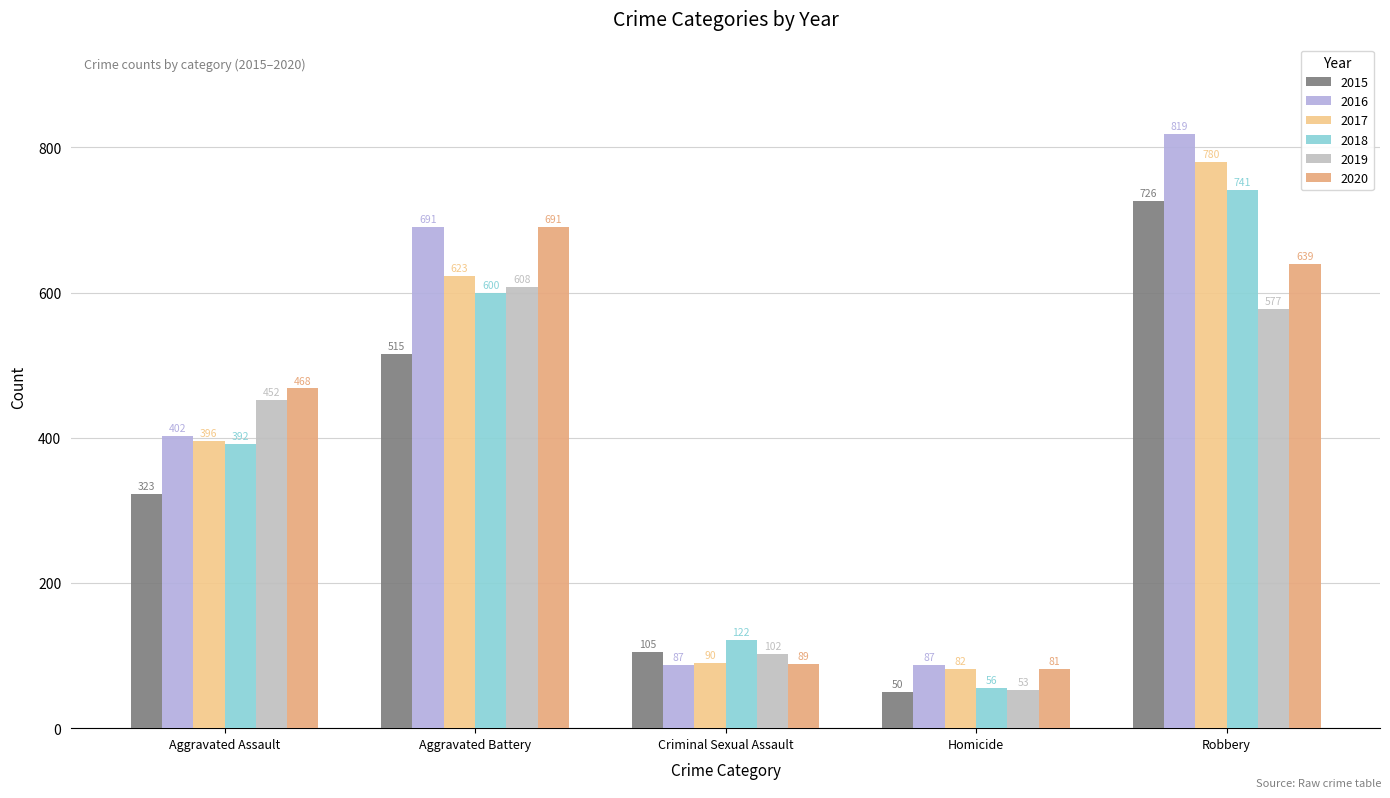

Reading right to left, extract all data points from this chart.

2015: Robbery=726	Homicide=50	Criminal Sexual Assault=105	Aggravated Battery=515	Aggravated Assault=323
2016: Robbery=819	Homicide=87	Criminal Sexual Assault=87	Aggravated Battery=691	Aggravated Assault=402
2017: Robbery=780	Homicide=82	Criminal Sexual Assault=90	Aggravated Battery=623	Aggravated Assault=396
2018: Robbery=741	Homicide=56	Criminal Sexual Assault=122	Aggravated Battery=600	Aggravated Assault=392
2019: Robbery=577	Homicide=53	Criminal Sexual Assault=102	Aggravated Battery=608	Aggravated Assault=452
2020: Robbery=639	Homicide=81	Criminal Sexual Assault=89	Aggravated Battery=691	Aggravated Assault=468